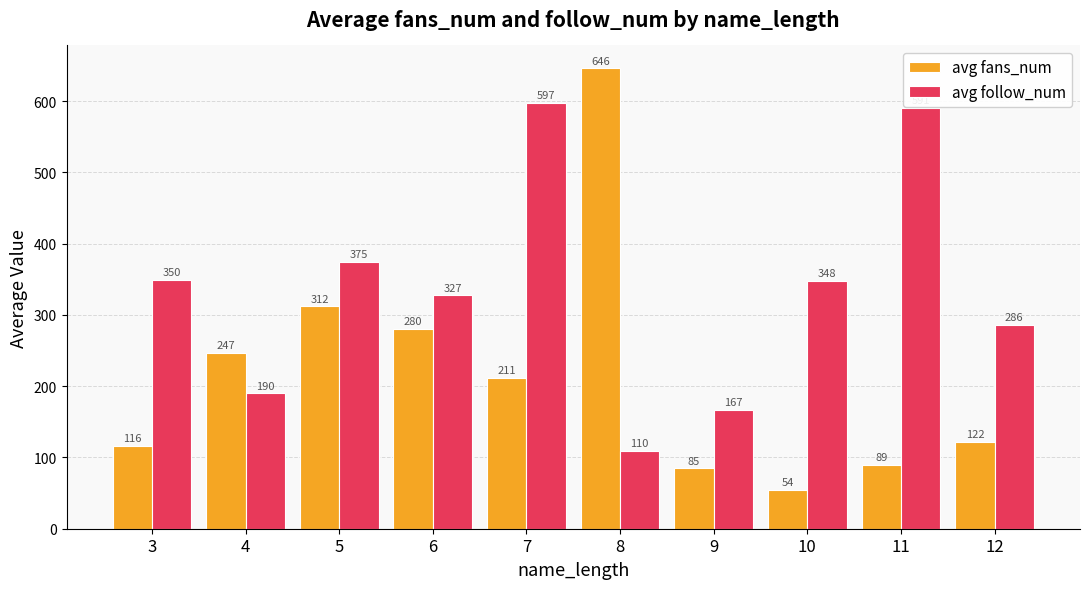

At 4, list the series in order from smallest to largest.

avg follow_num, avg fans_num